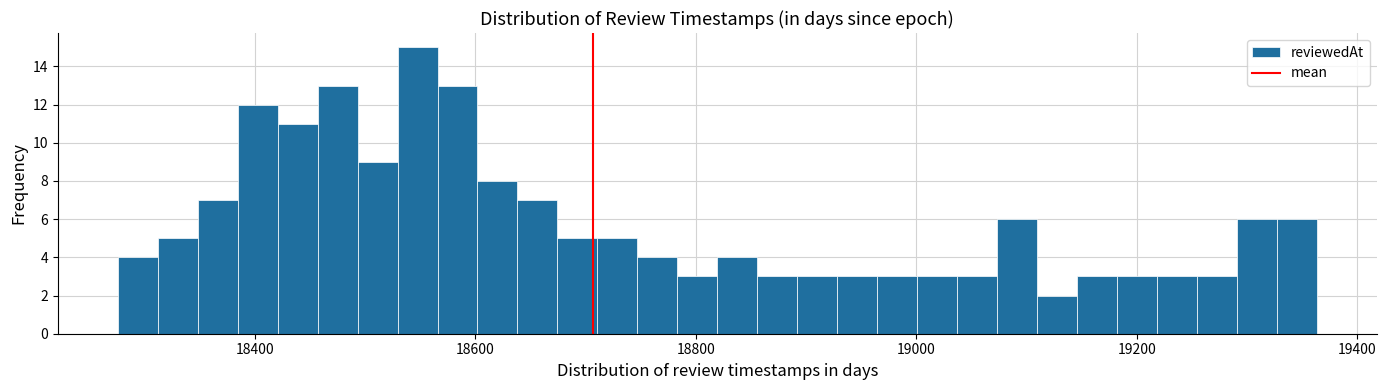

Around what value on the x-axis is the tallest bar? Give the approximate position of its centre, as read against the axis.

18540